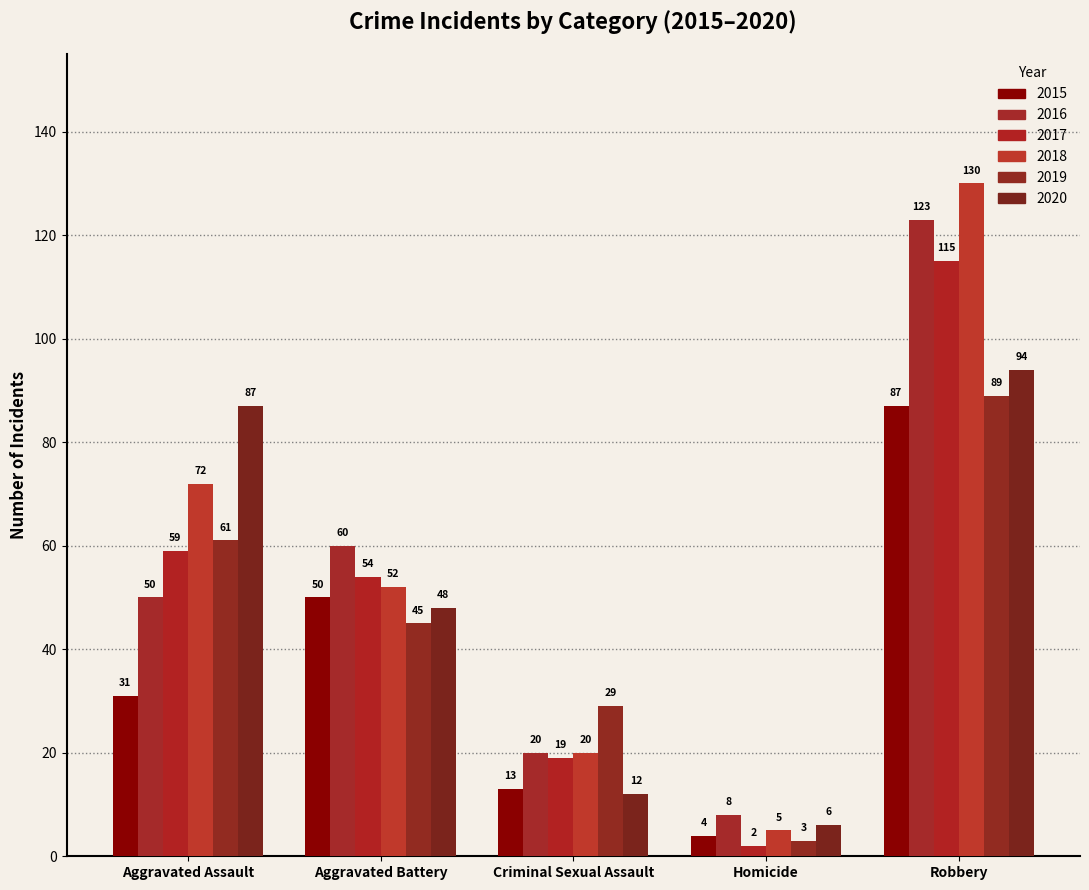

Count the 2015 values in the range 13 to 50.

3